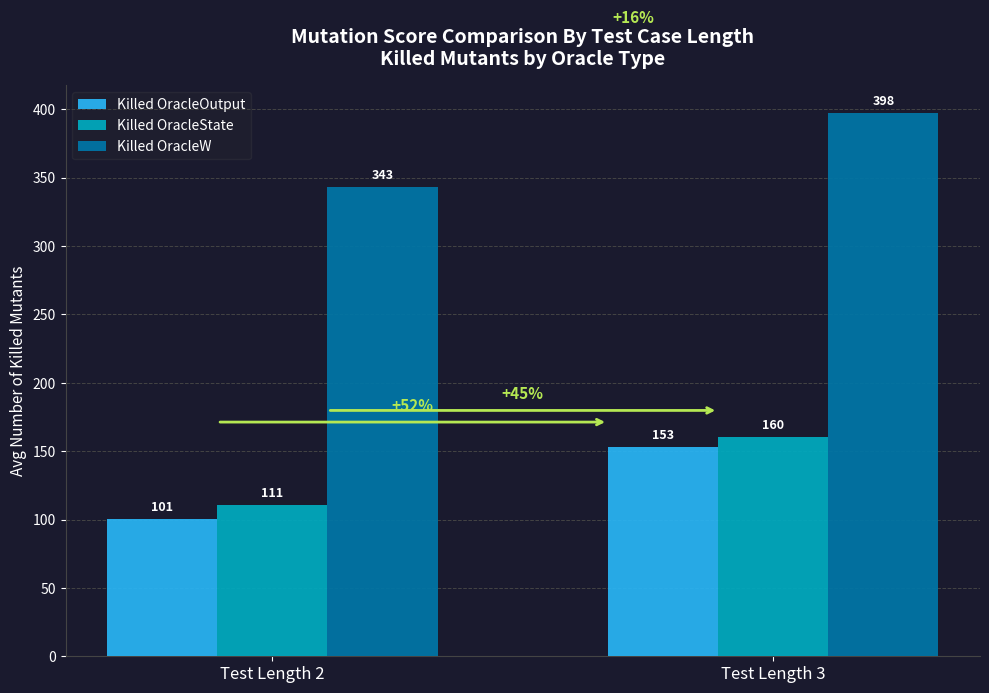

Between Test Length 2 and Test Length 3, which series saw the biggest shift?

Killed OracleW